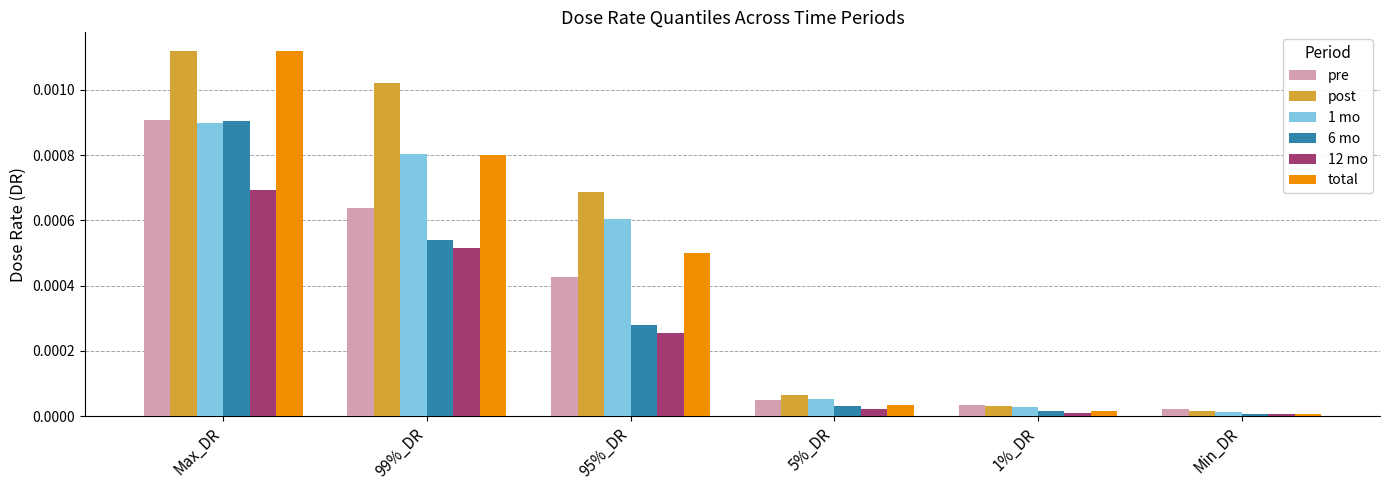

Which series has the largest range (max minus min)?

total